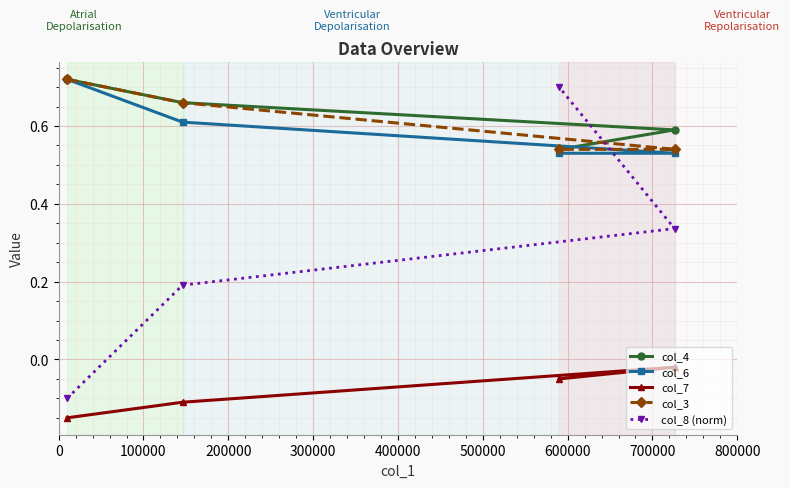

What is the value of the col_8 (norm) point at the 1st from the left?

-0.1